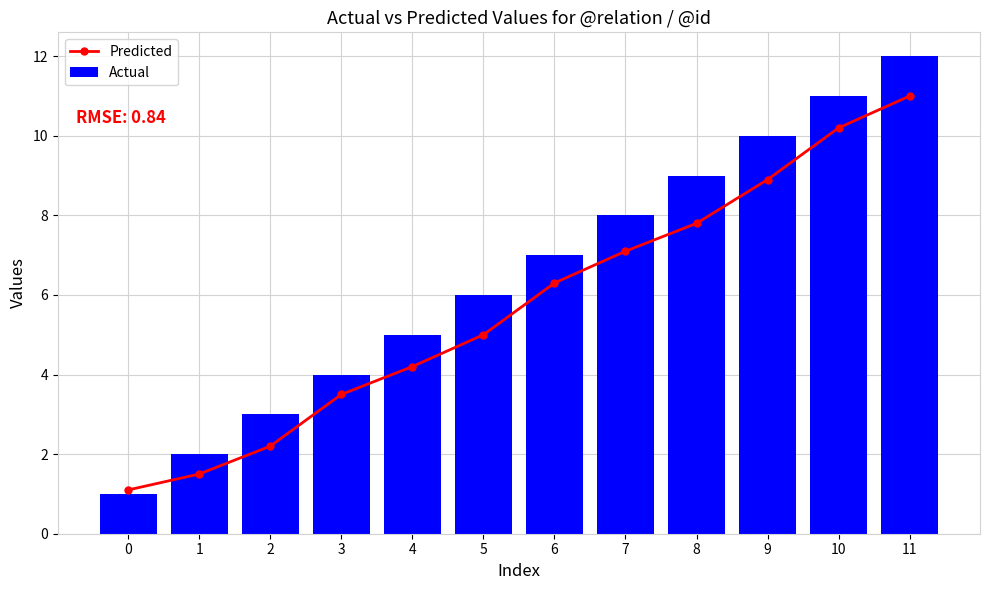

What is the total value across all series at 0?

2.1